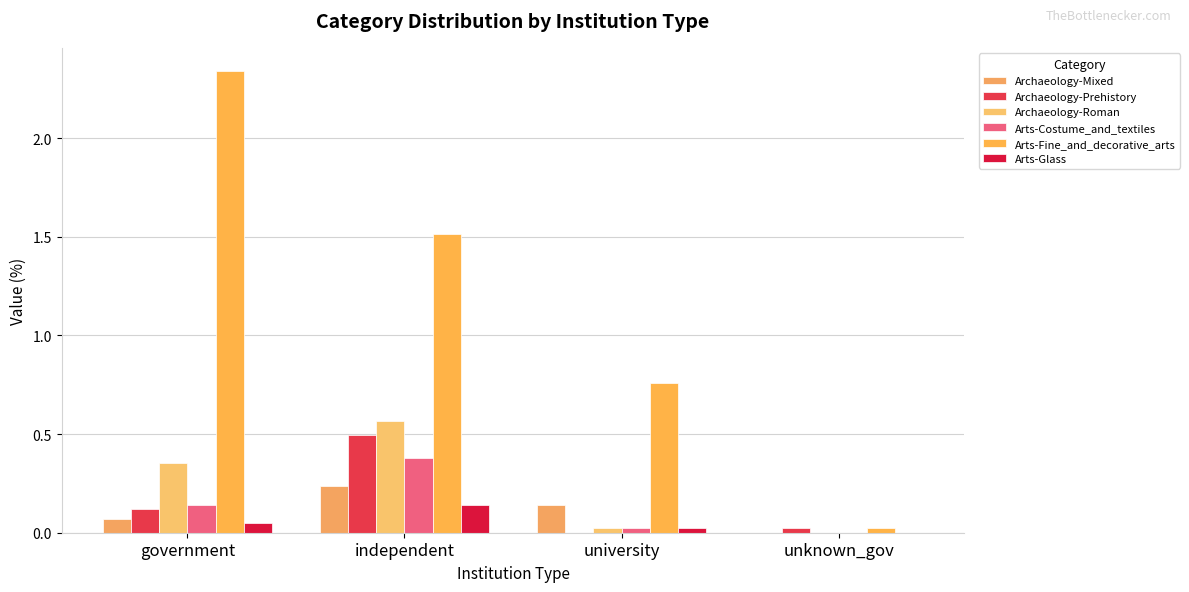

Which category has the highest value across all series?

government